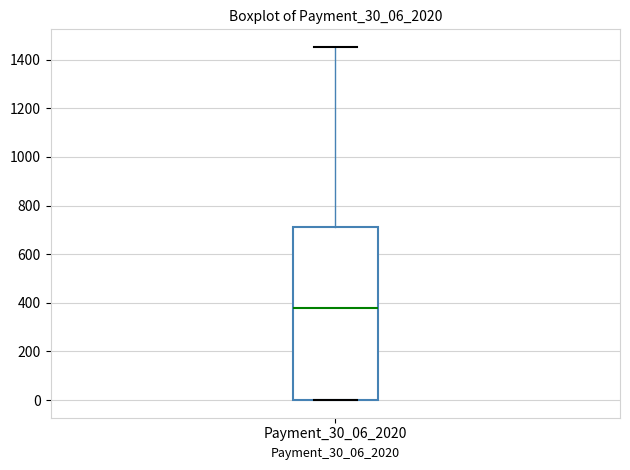

Read this box plot against the y-axis: the position of the median line, the range covered by the box, and the ends of both whiskers. The values are not printed on the chart, so give them approximately, as read against the axis.

median 380, box 0 to 700, whiskers 0 to 1460